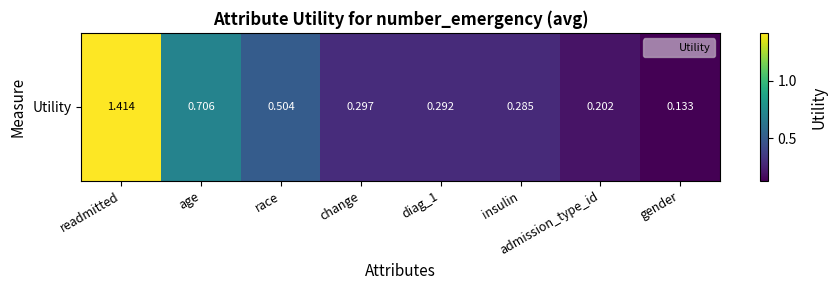

Which label corresponds to the smallest value in the chart?

gender